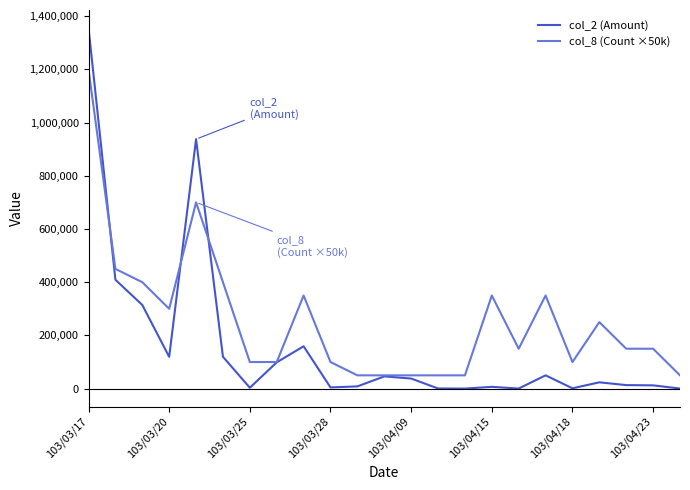

Which series has the largest total across all categories?

col_8 (Count ×50k)